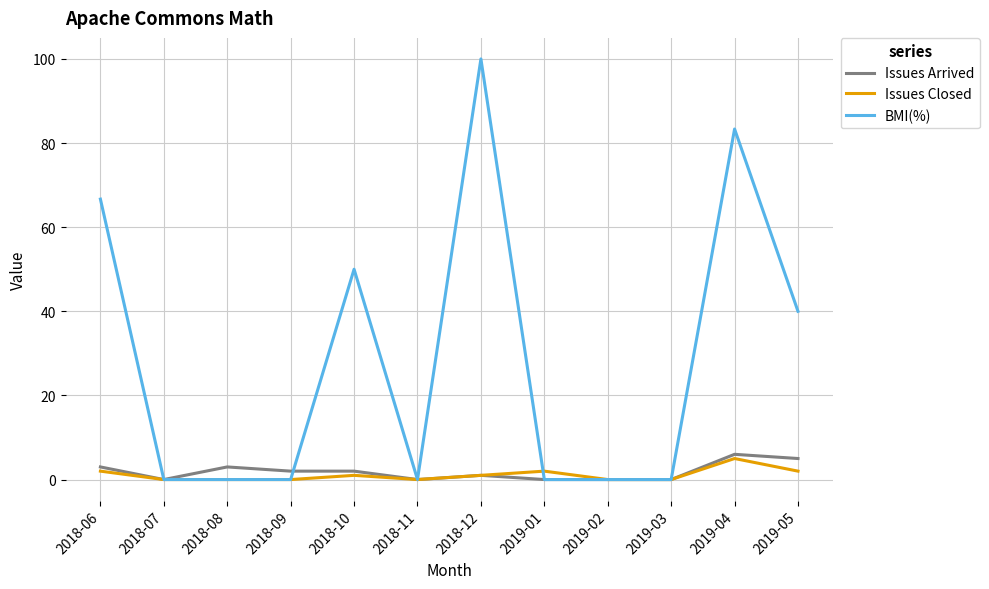

How many Issues Closed values are between 0 and 2?

11